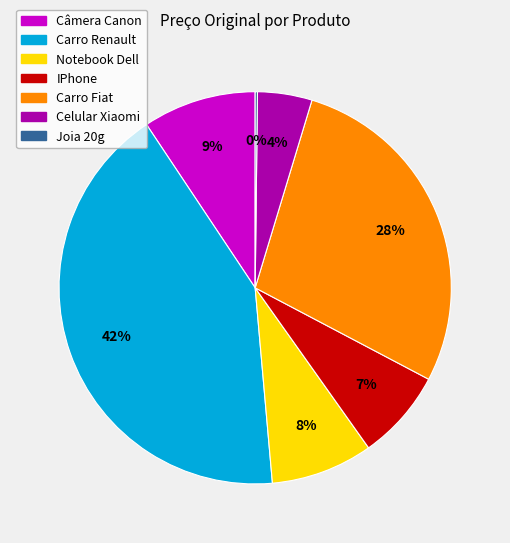

Which has a higher value, IPhone or Carro Fiat?

Carro Fiat